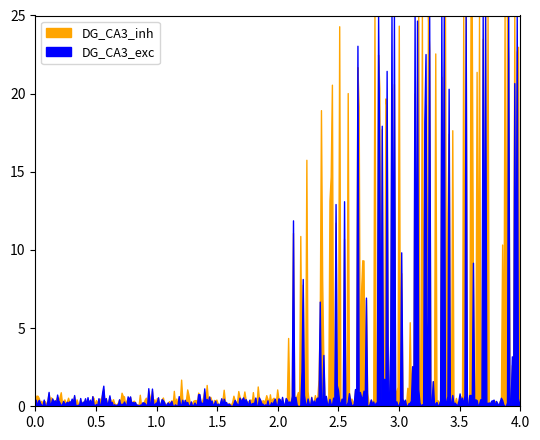

Which series has the widest spread of values?

DG_CA3_exc